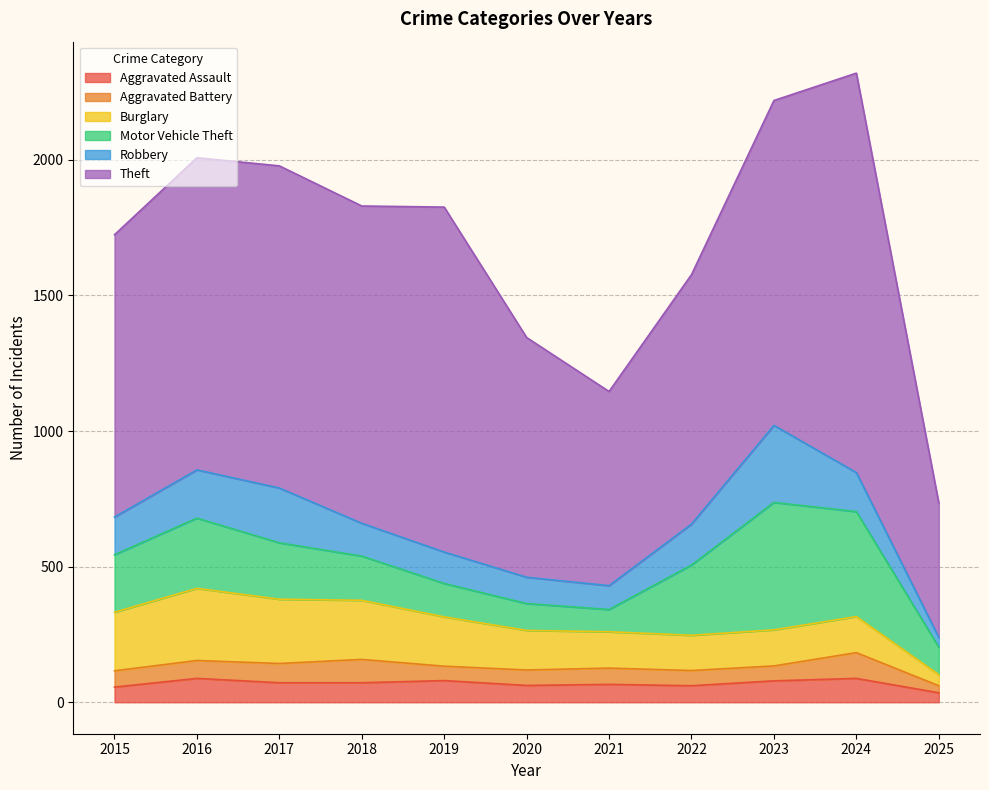

Rank the categories by Aggravated Assault value from lowest to highest.

2025, 2015, 2022, 2020, 2021, 2017, 2018, 2023, 2019, 2016, 2024